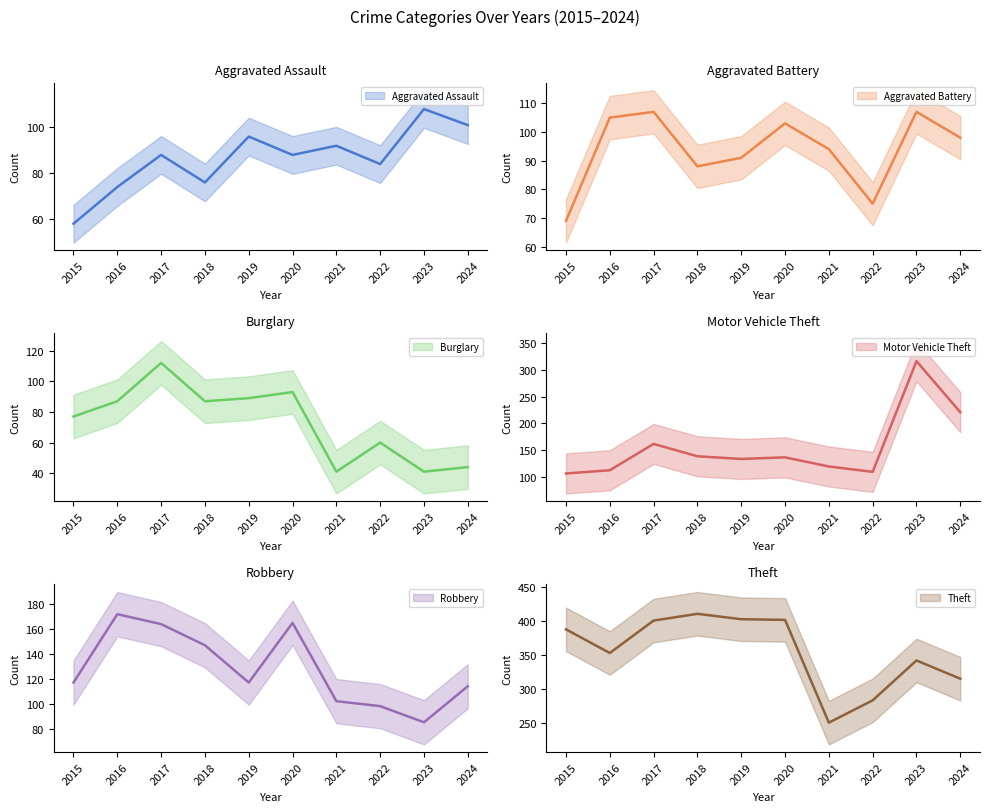

Is this an area chart (filled region under the line)?

No